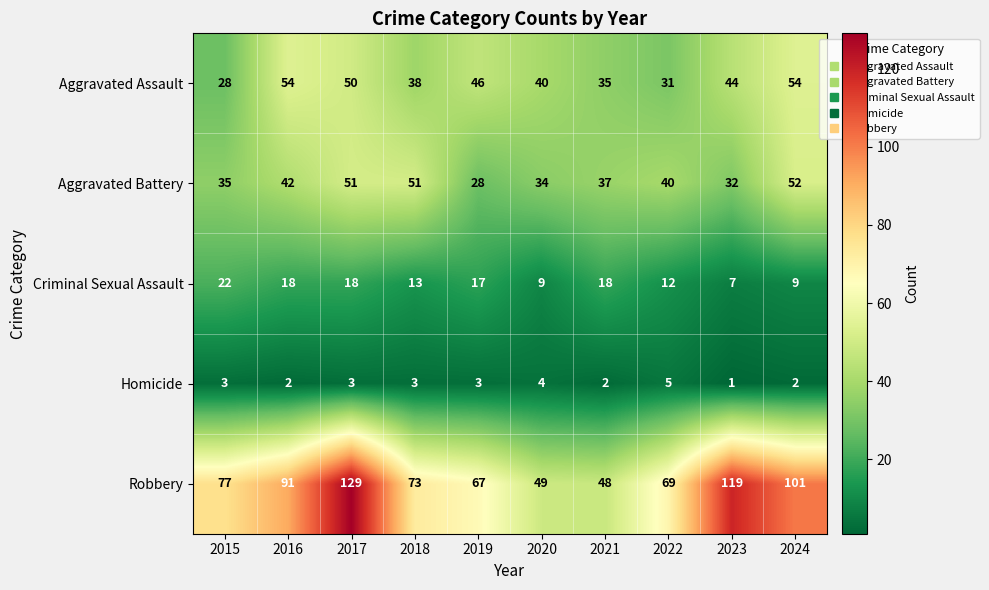

Which category has the highest value in the Robbery series?

2017